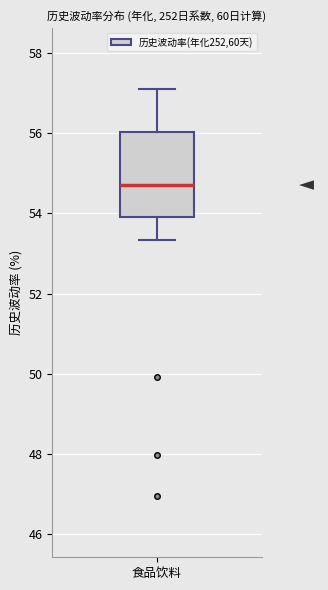

Read this box plot against the y-axis: the position of the median line, the range covered by the box, and the ends of both whiskers. The values are not printed on the chart, so give them approximately, as read against the axis.

median 54.8, box 54.0 to 56.0, whiskers 53.4 to 57.2